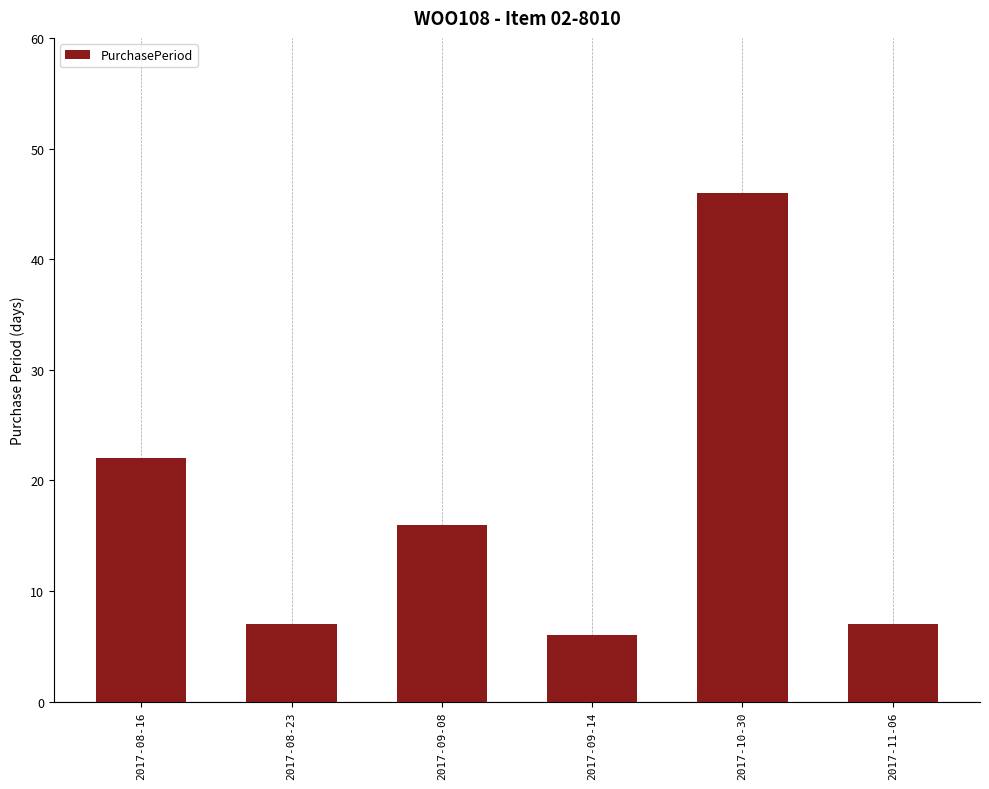

Count the number of data series in this chart.

1